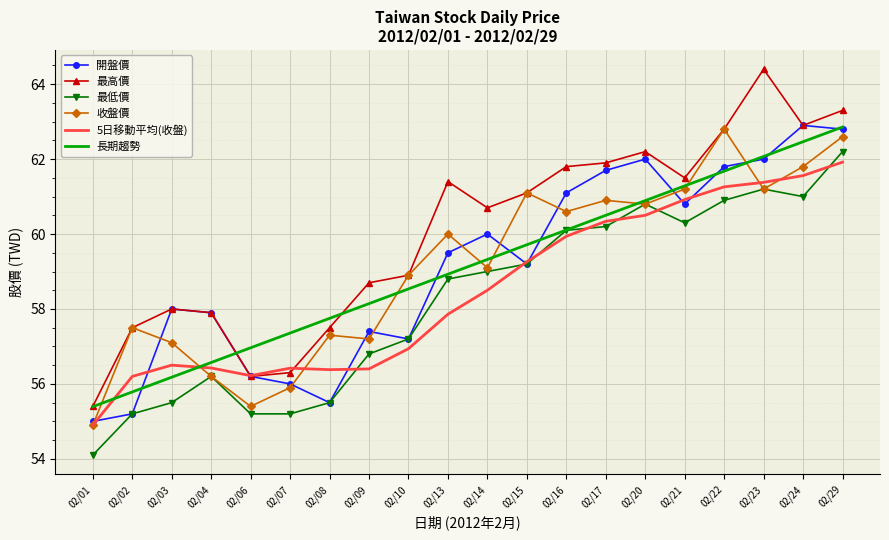

What is the difference between the 收盤價 values at 02/21 and 02/15?

0.1